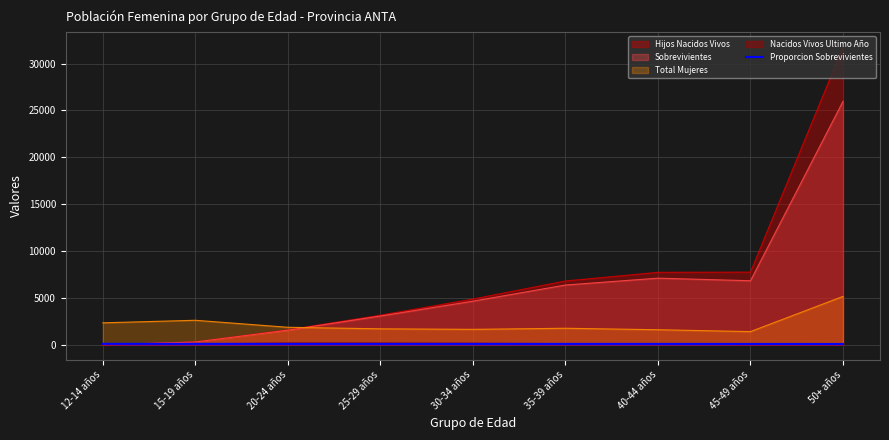

What position from the left is 40-44 años?

7